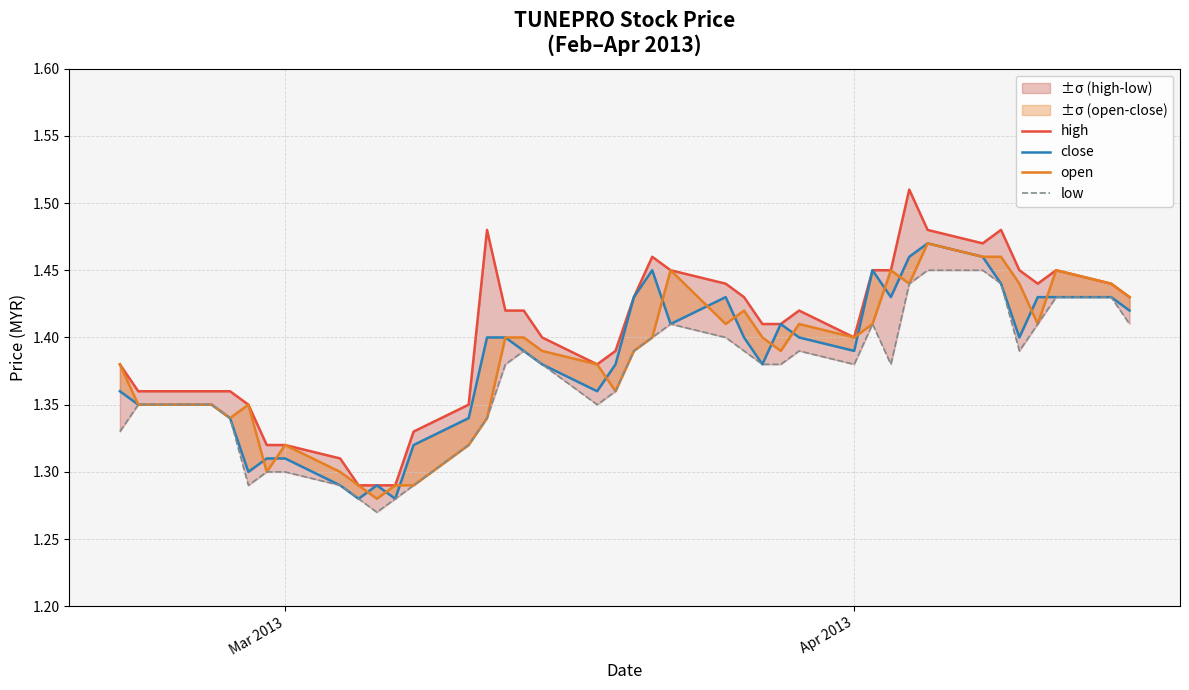

Is the value of low at 24 greater than the value of close at 21?

No